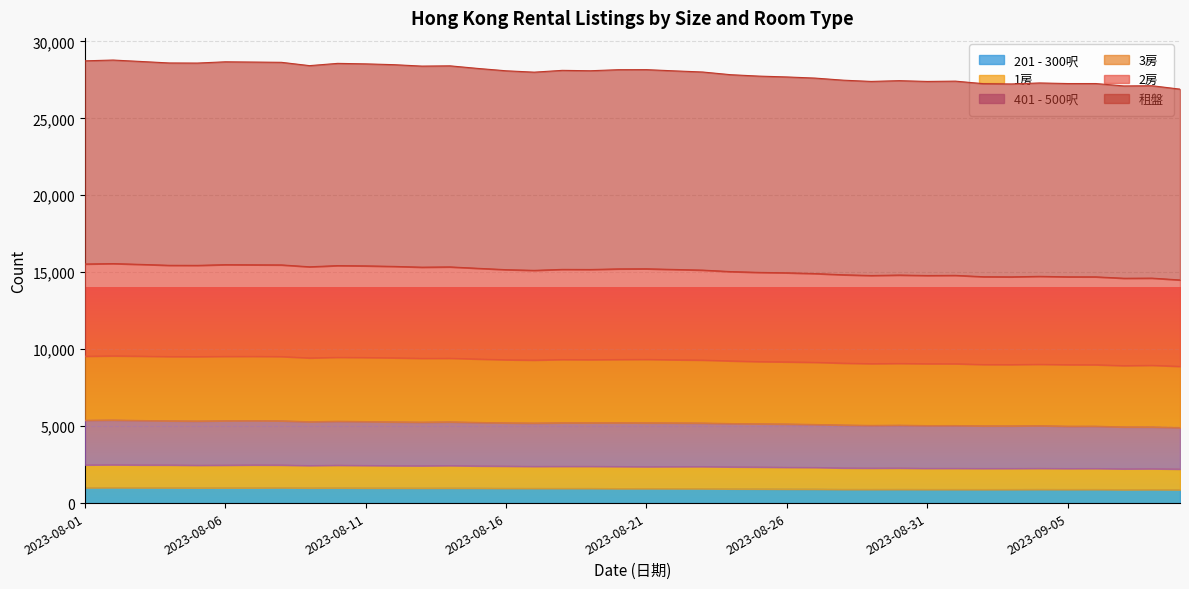

Between 2023-08-11 and 2023-09-03, which series saw the biggest shift?

租盤